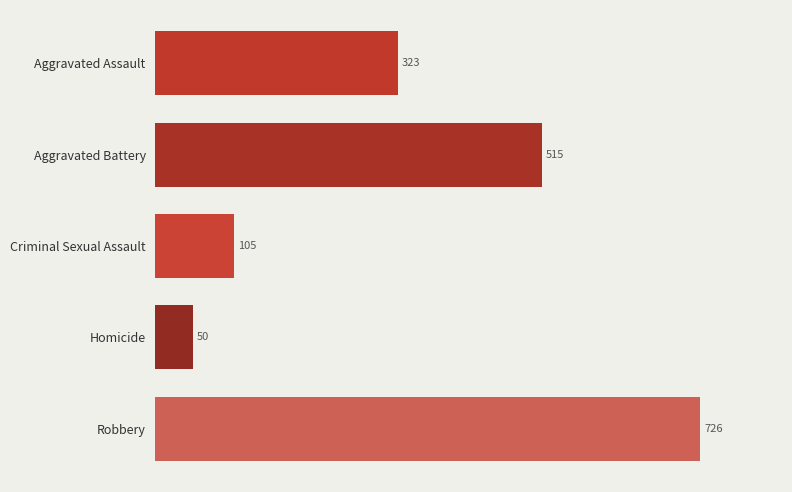

The value at Criminal Sexual Assault is 59. True or false?

False